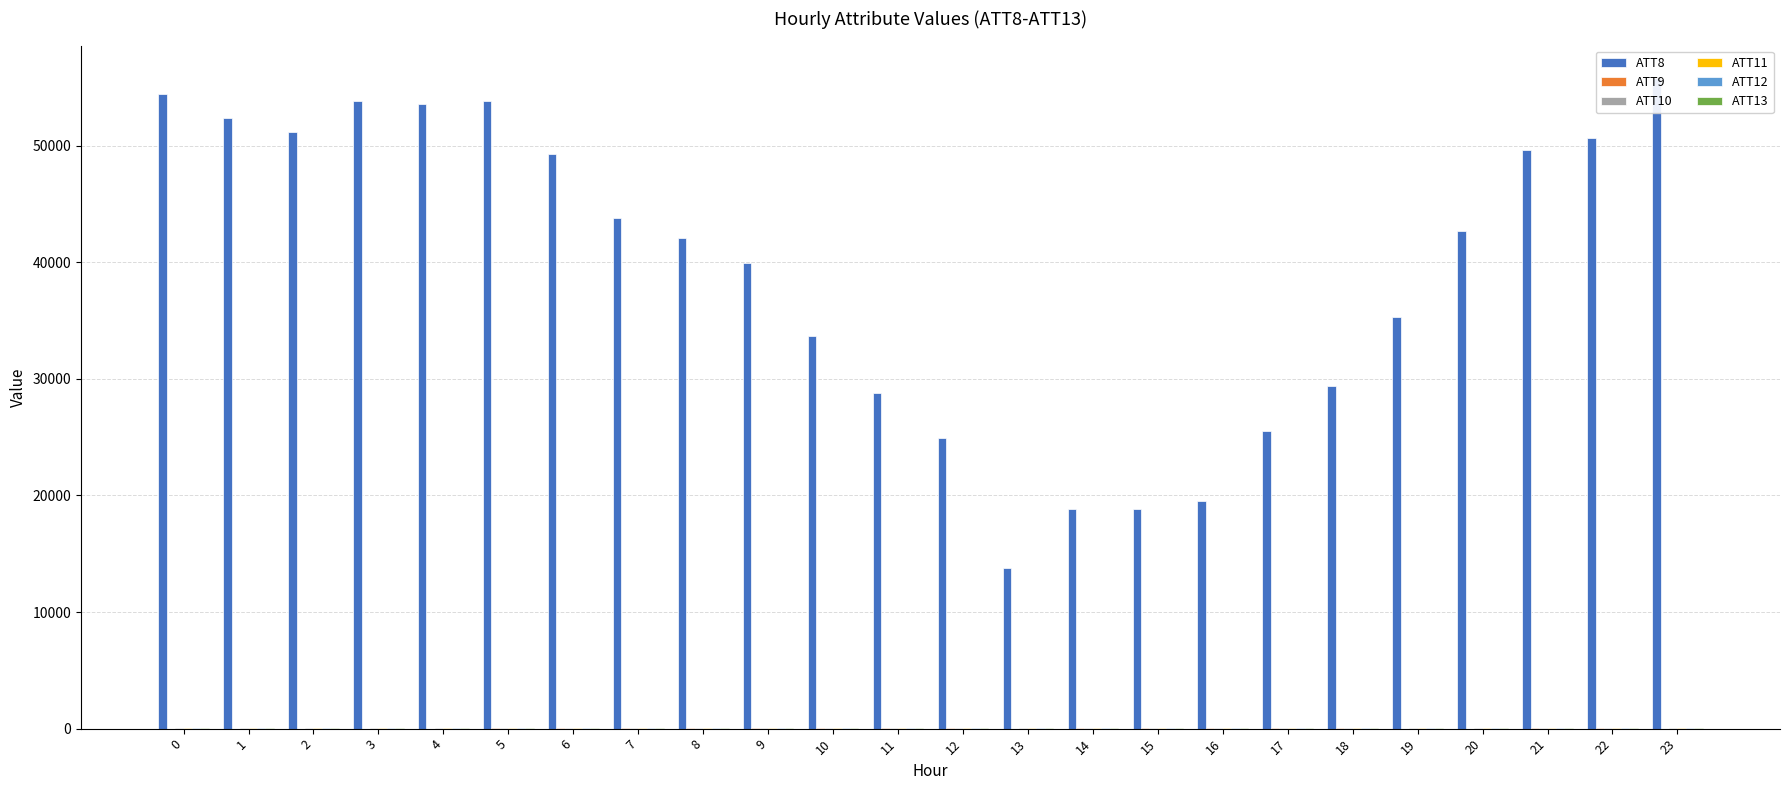

What is the sum of the ATT12 values at 18 and 11?

32.6